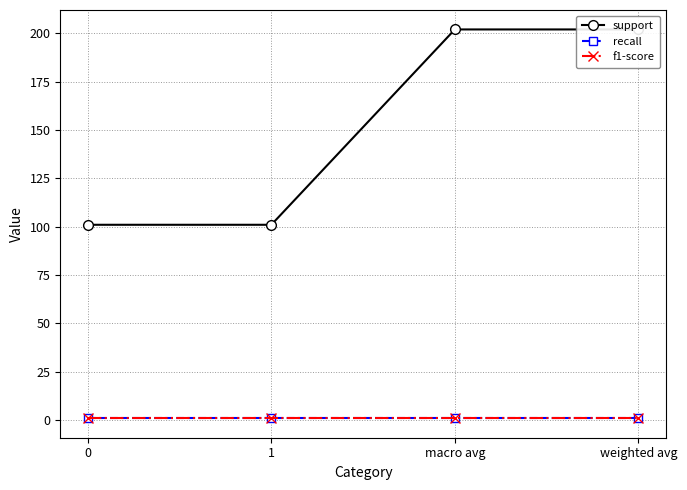

True or false: f1-score and recall cross at least once.

False